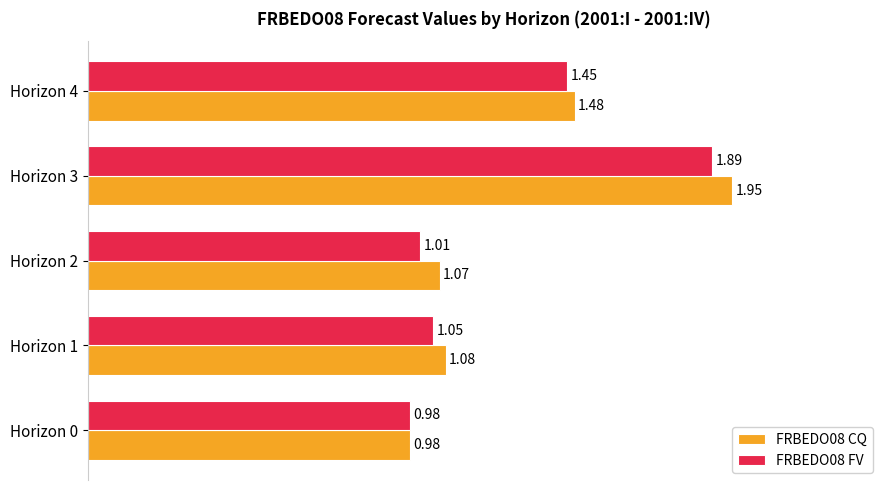

What is the difference between the FRBEDO08 FV values at Horizon 1 and Horizon 4?

0.4